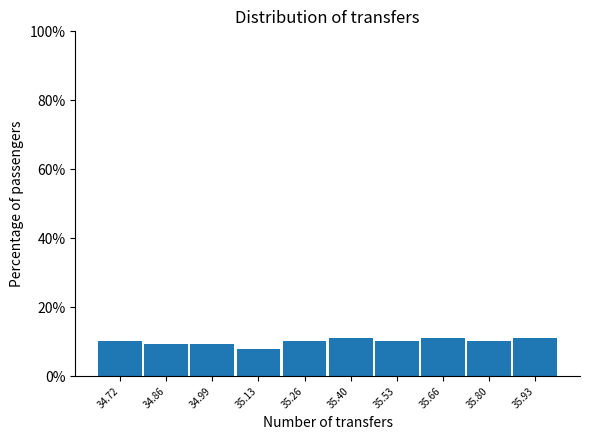

What is the height of the bar covering 34.80 to 34.92 on the x-axis? Neither the bar edges nor the heights are printed on the chart, so give them approximately, as read against the axes.

10